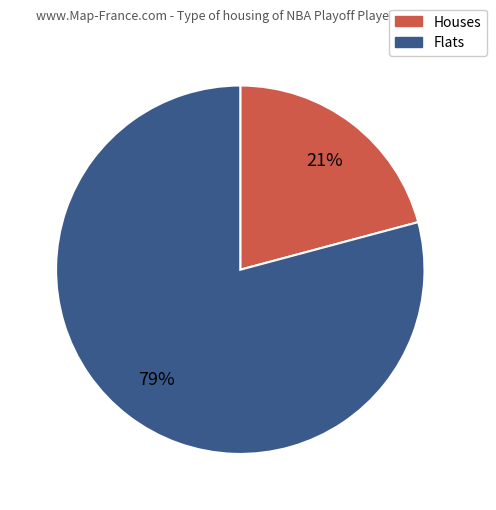

To the nearest percent, what is the difference between the largest and smallest slice percentages?

58%